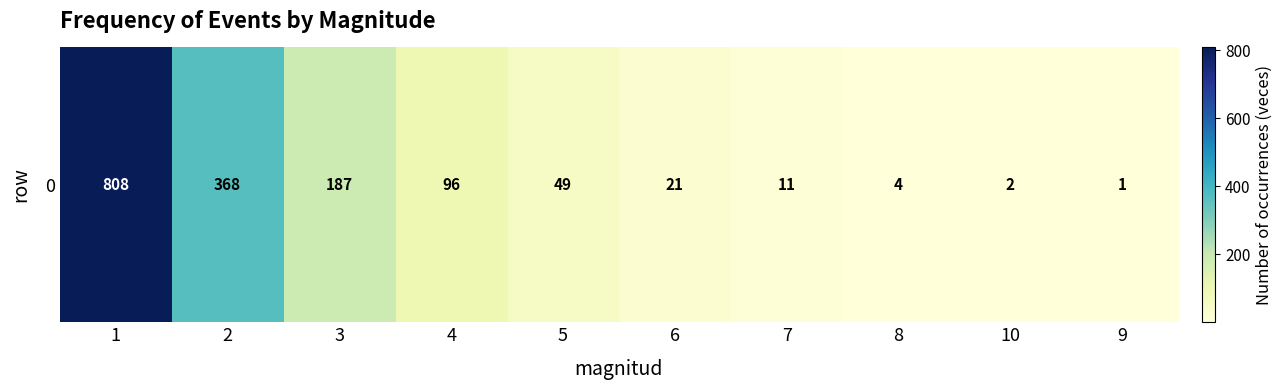

What is the sum of the values at 8 and 1?

812